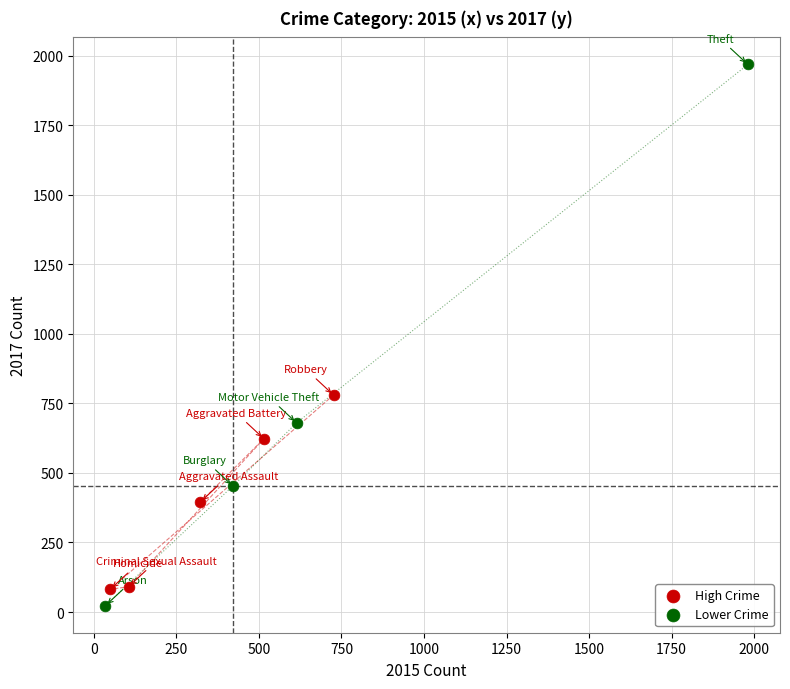

Which series has the widest spread of Y values?

Lower Crime